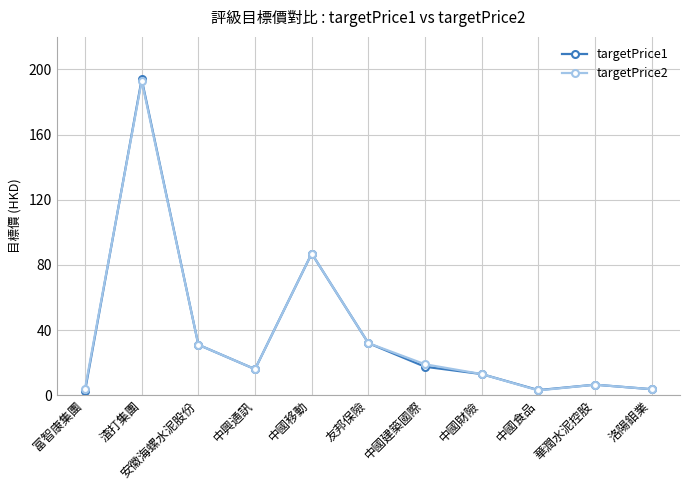

In targetPrice2, how many points are higher than both neighbors (excluding endpoints)?

3